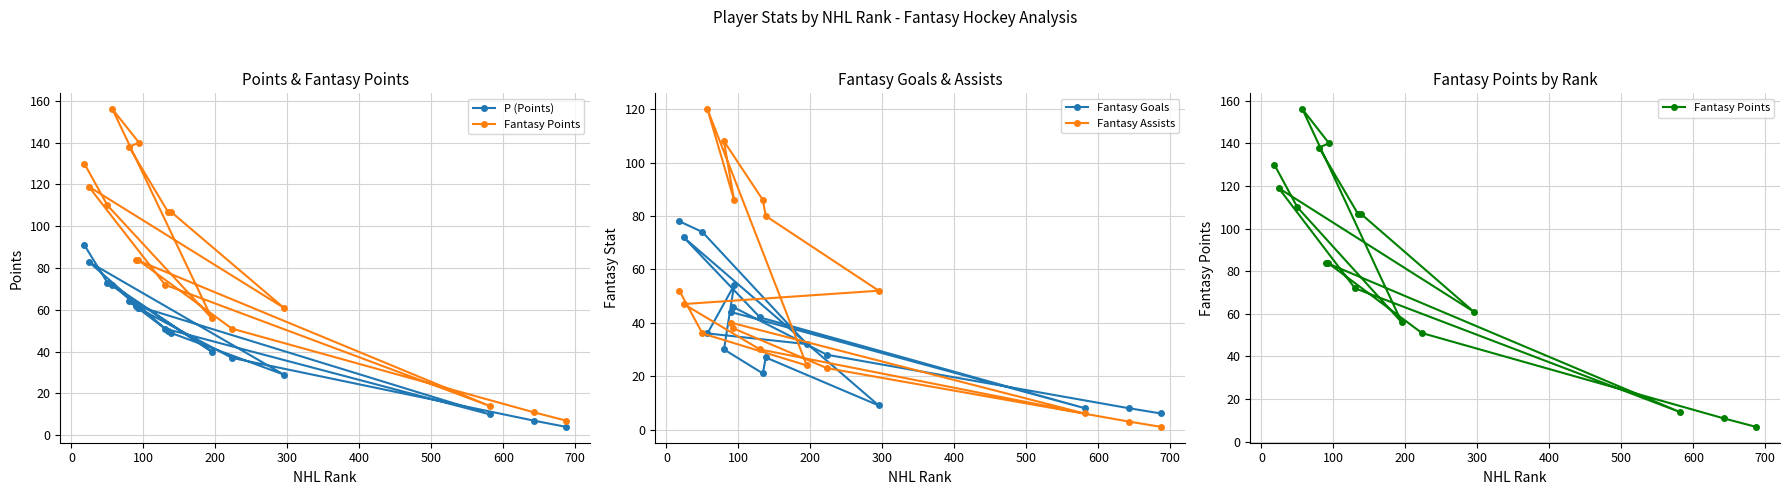

After their last crossing, which series has the higher values: Fantasy Assists or Fantasy Goals?

Fantasy Goals